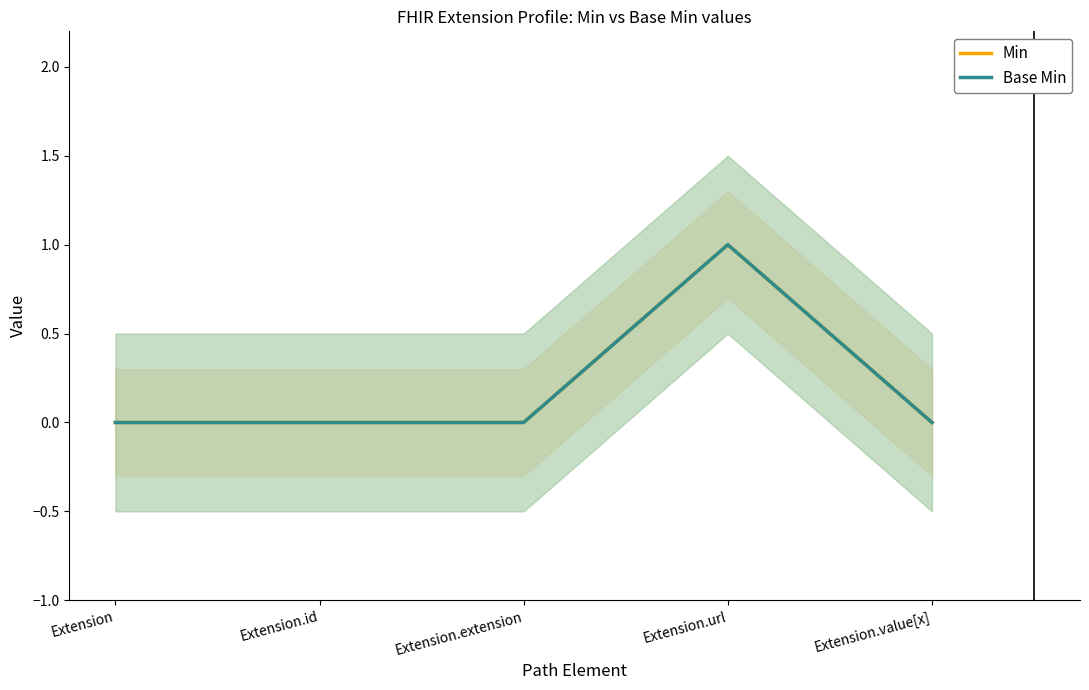

At which category does Base Min reach its first local peak?

Extension.url